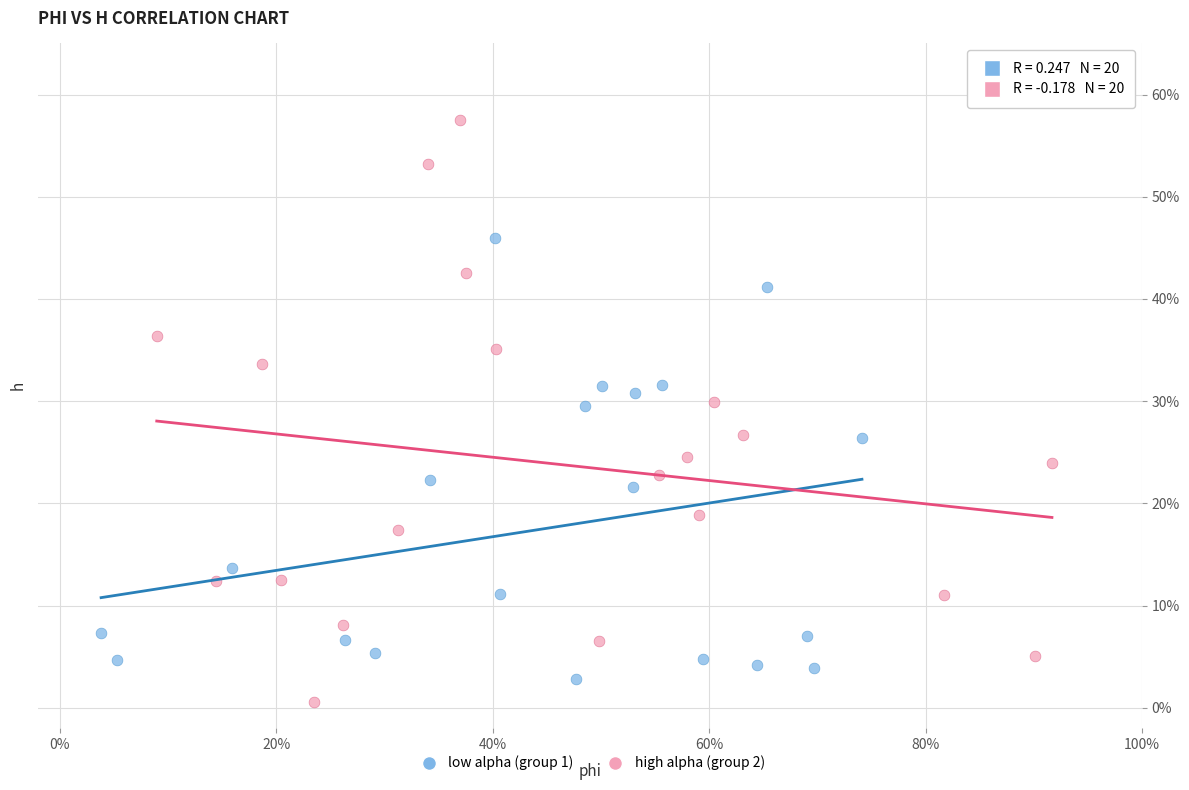

Which series has the widest spread of Y values?

high alpha (group 2)